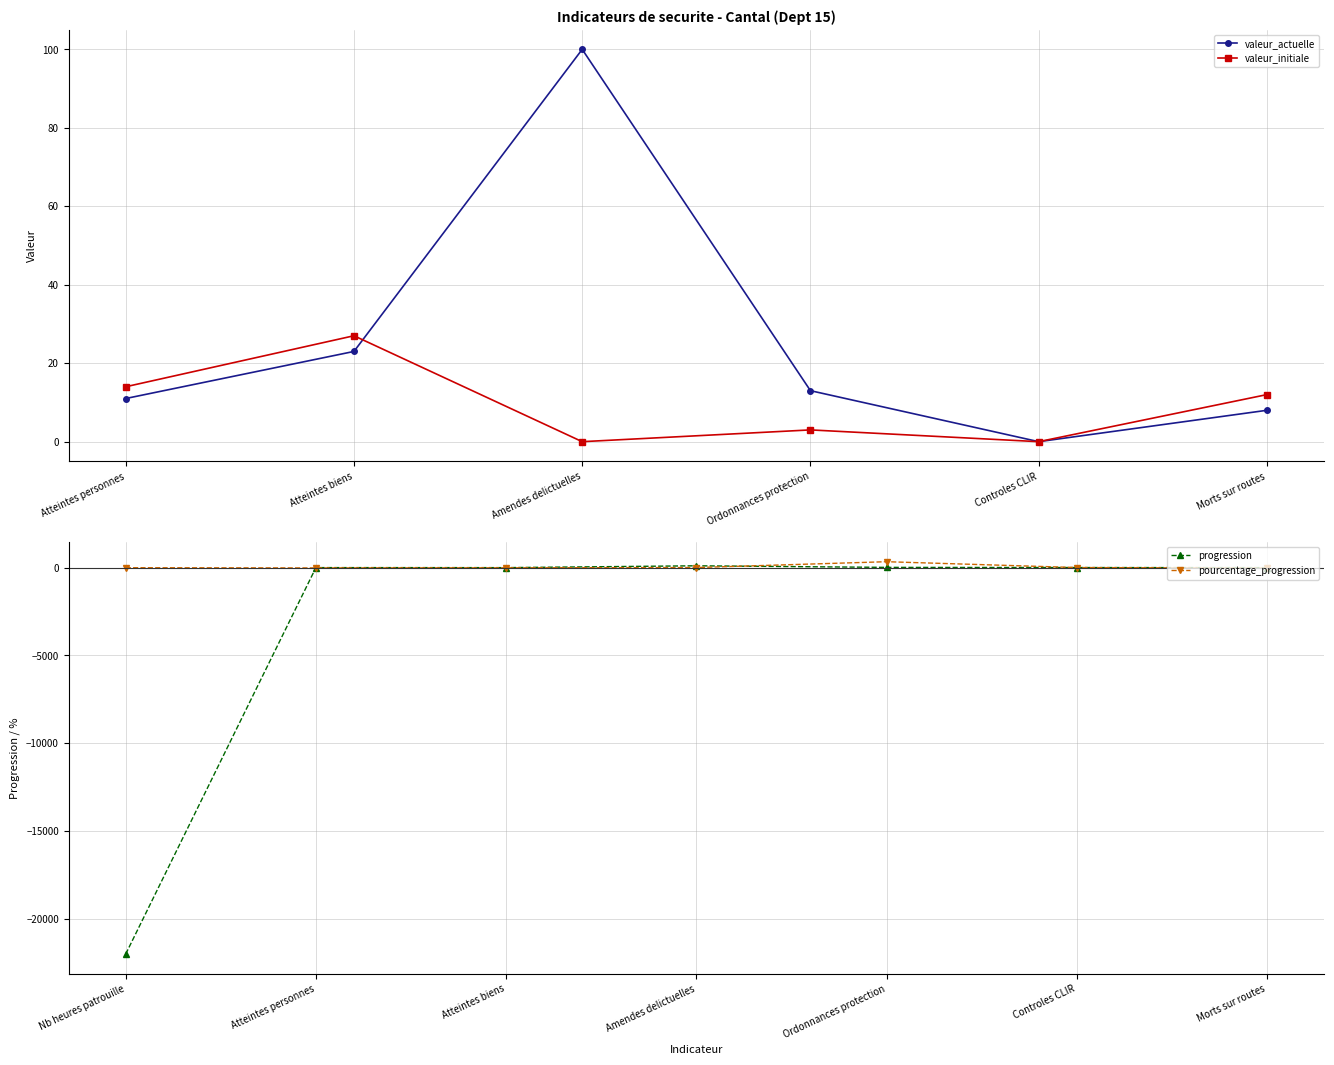

Which series has the largest range (max minus min)?

valeur_actuelle